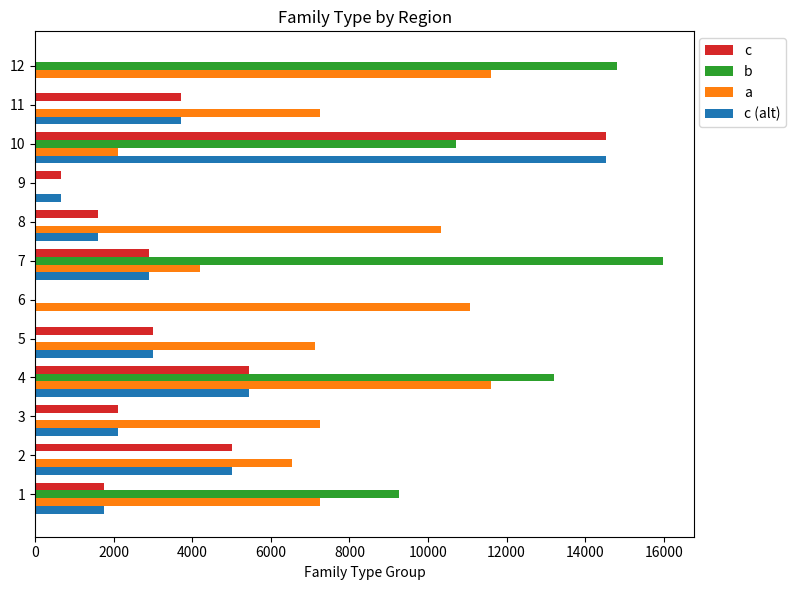

Is the value of a at 4 greater than the value of c at 9?

Yes